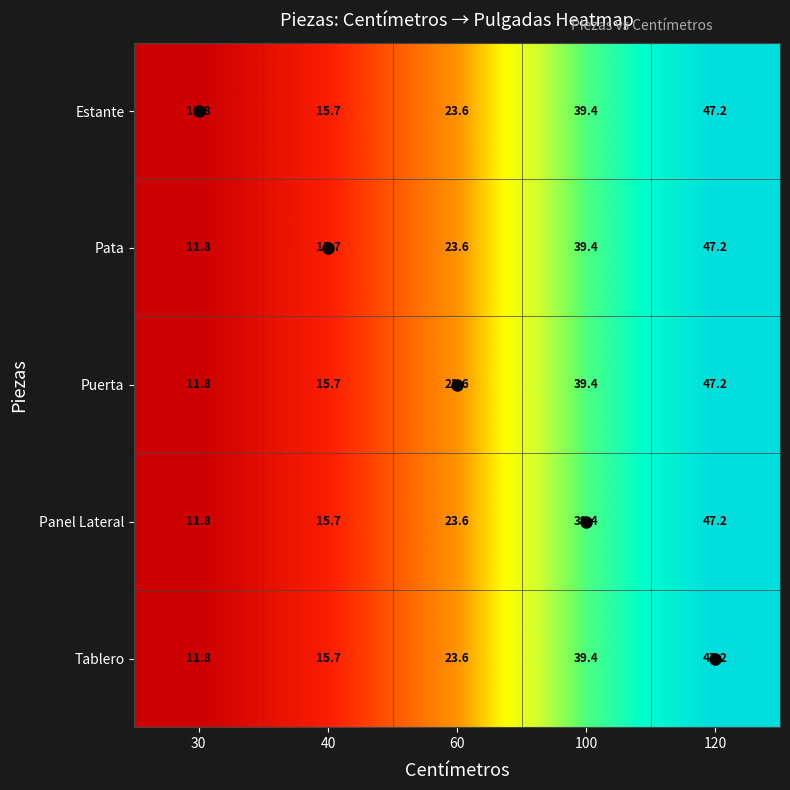

Rank the categories by Pata value from lowest to highest.

30, 40, 60, 100, 120